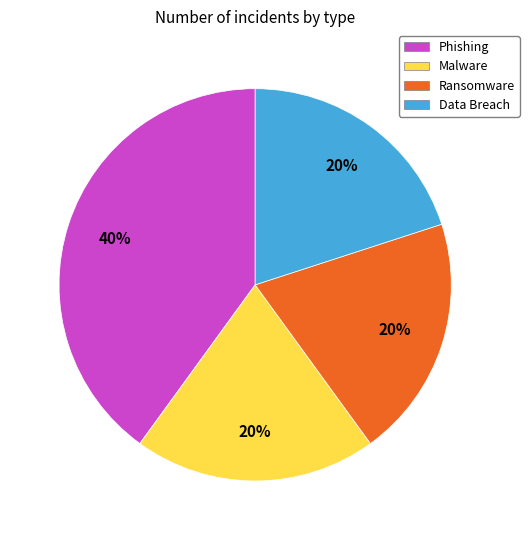

Does any single category account for the majority?

No